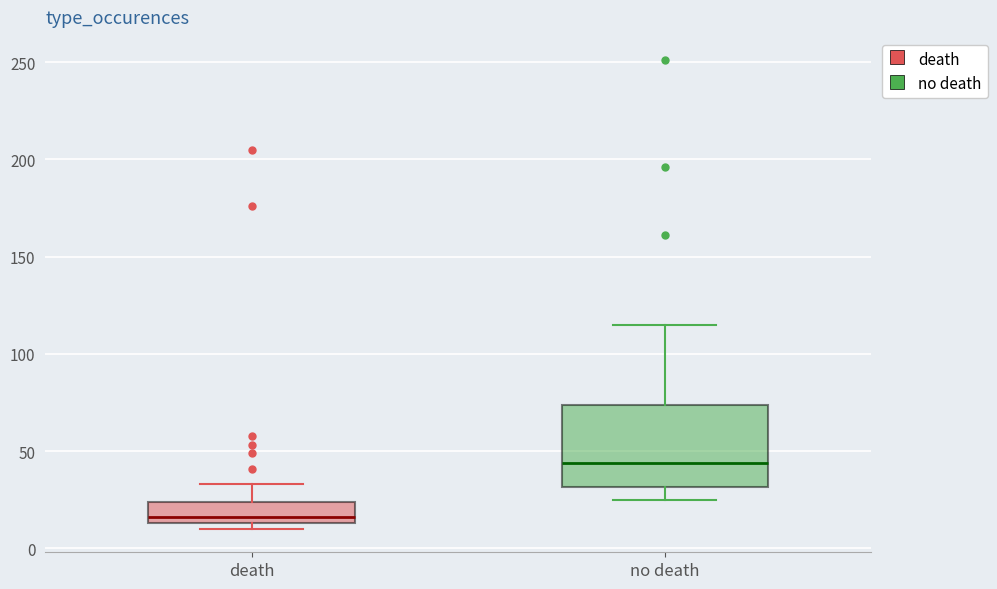

Which box is the tallest, from its lower edge to its upper edge?

no death